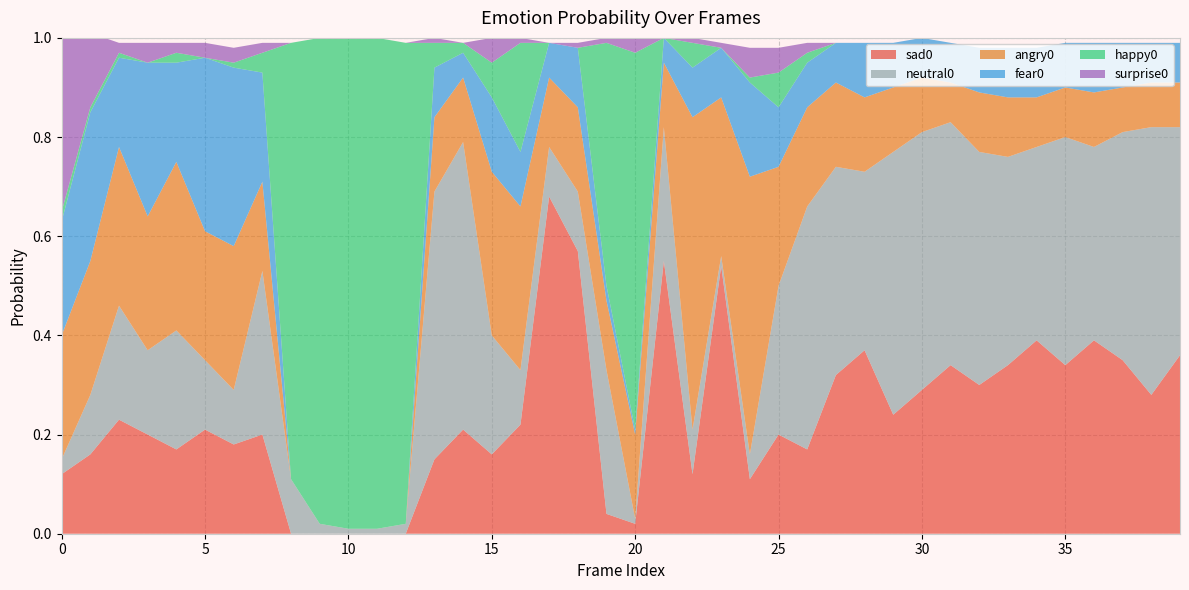

Reading left to right, what are all the values shown in this chart?

sad0: 0=0.1	1=0.2	2=0.2	3=0.2	4=0.2	5=0.2	6=0.2	7=0.2	8=0.0	9=0.0	10=0.0	11=0.0	12=0.0	13=0.1	14=0.2	15=0.2	16=0.2	17=0.7	18=0.6	19=0.0	20=0.0	21=0.6	22=0.1	23=0.5	24=0.1	25=0.2	26=0.2	27=0.3	28=0.4	29=0.2	30=0.3	31=0.3	32=0.3	33=0.3	34=0.4	35=0.3	36=0.4	37=0.3	38=0.3	39=0.4
neutral0: 0=0.0	1=0.1	2=0.2	3=0.2	4=0.2	5=0.1	6=0.1	7=0.3	8=0.1	9=0.0	10=0.0	11=0.0	12=0.0	13=0.5	14=0.6	15=0.2	16=0.1	17=0.1	18=0.1	19=0.3	20=0.0	21=0.3	22=0.1	23=0.0	24=0.1	25=0.3	26=0.5	27=0.4	28=0.4	29=0.5	30=0.5	31=0.5	32=0.5	33=0.4	34=0.4	35=0.5	36=0.4	37=0.5	38=0.5	39=0.5
angry0: 0=0.2	1=0.3	2=0.3	3=0.3	4=0.3	5=0.3	6=0.3	7=0.2	8=0.0	9=0.0	10=0.0	11=0.0	12=0.0	13=0.1	14=0.1	15=0.3	16=0.3	17=0.1	18=0.2	19=0.1	20=0.2	21=0.1	22=0.6	23=0.3	24=0.6	25=0.2	26=0.2	27=0.2	28=0.1	29=0.1	30=0.1	31=0.1	32=0.1	33=0.1	34=0.1	35=0.1	36=0.1	37=0.1	38=0.1	39=0.1
fear0: 0=0.2	1=0.3	2=0.2	3=0.3	4=0.2	5=0.3	6=0.4	7=0.2	8=0.0	9=0.0	10=0.0	11=0.0	12=0.0	13=0.1	14=0.1	15=0.1	16=0.1	17=0.1	18=0.1	19=0.0	20=0.0	21=0.1	22=0.1	23=0.1	24=0.2	25=0.1	26=0.1	27=0.1	28=0.1	29=0.1	30=0.1	31=0.1	32=0.1	33=0.1	34=0.1	35=0.1	36=0.1	37=0.1	38=0.1	39=0.1
happy0: 0=0.0	1=0.0	2=0.0	3=0.0	4=0.0	5=0.0	6=0.0	7=0.0	8=0.9	9=1.0	10=1.0	11=1.0	12=1.0	13=0.1	14=0.0	15=0.1	16=0.2	17=0.0	18=0.0	19=0.5	20=0.8	21=0.0	22=0.1	23=0.0	24=0.0	25=0.1	26=0.0	27=0.0	28=0.0	29=0.0	30=0.0	31=0.0	32=0.0	33=0.0	34=0.0	35=0.0	36=0.0	37=0.0	38=0.0	39=0.0
surprise0: 0=0.3	1=0.1	2=0.0	3=0.0	4=0.0	5=0.0	6=0.0	7=0.0	8=0.0	9=0.0	10=0.0	11=0.0	12=0.0	13=0.0	14=0.0	15=0.1	16=0.0	17=0.0	18=0.0	19=0.0	20=0.0	21=0.0	22=0.0	23=0.0	24=0.1	25=0.1	26=0.0	27=0.0	28=0.0	29=0.0	30=0.0	31=0.0	32=0.0	33=0.0	34=0.0	35=0.0	36=0.0	37=0.0	38=0.0	39=0.0